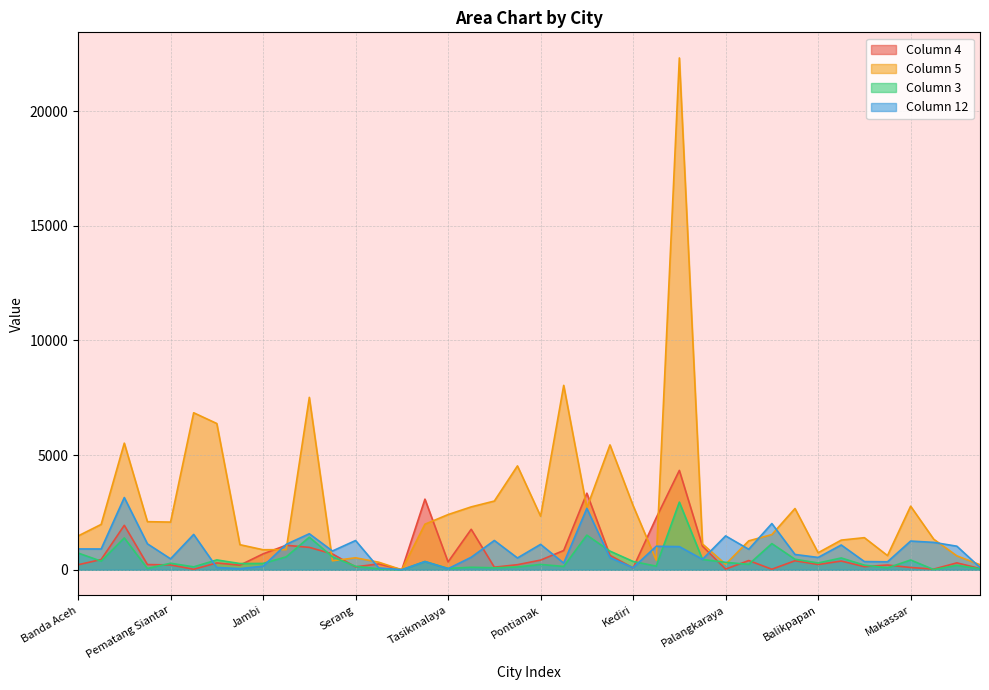

The value of Column 5 at Makassar is 2773. True or false?

True